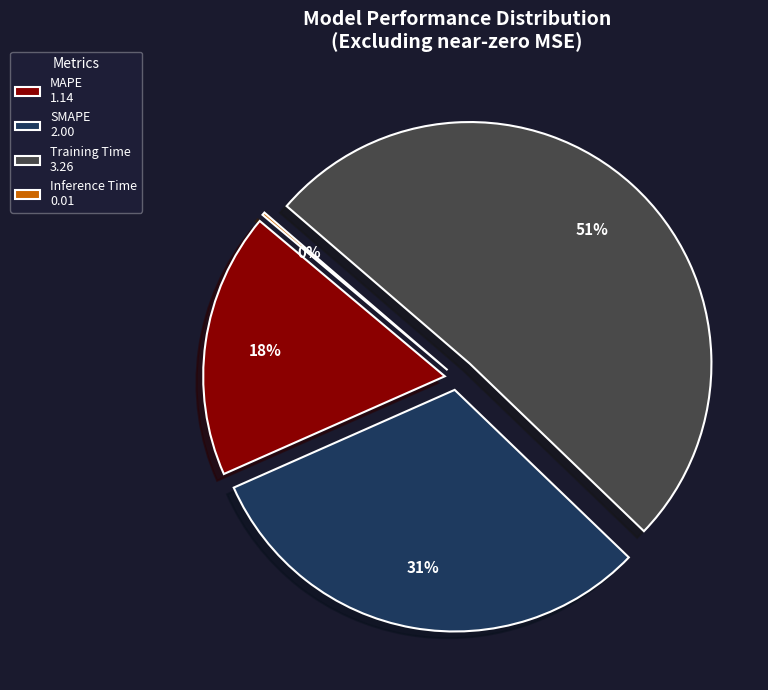

To the nearest percent, what is the difference between the largest and smallest slice percentages?

51%